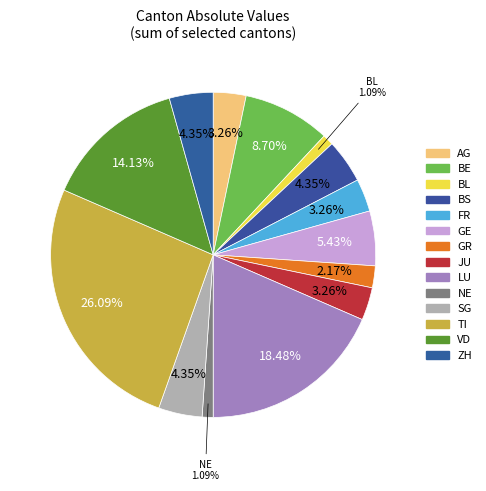

How many slices are in this pie chart?

14